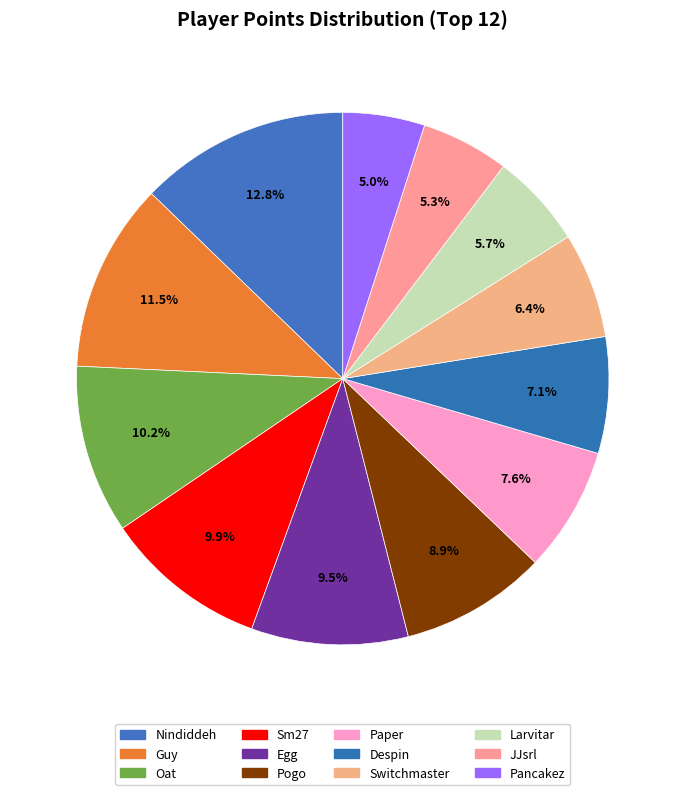

To the nearest percent, what is the difference between the largest and smallest slice percentages?

8%